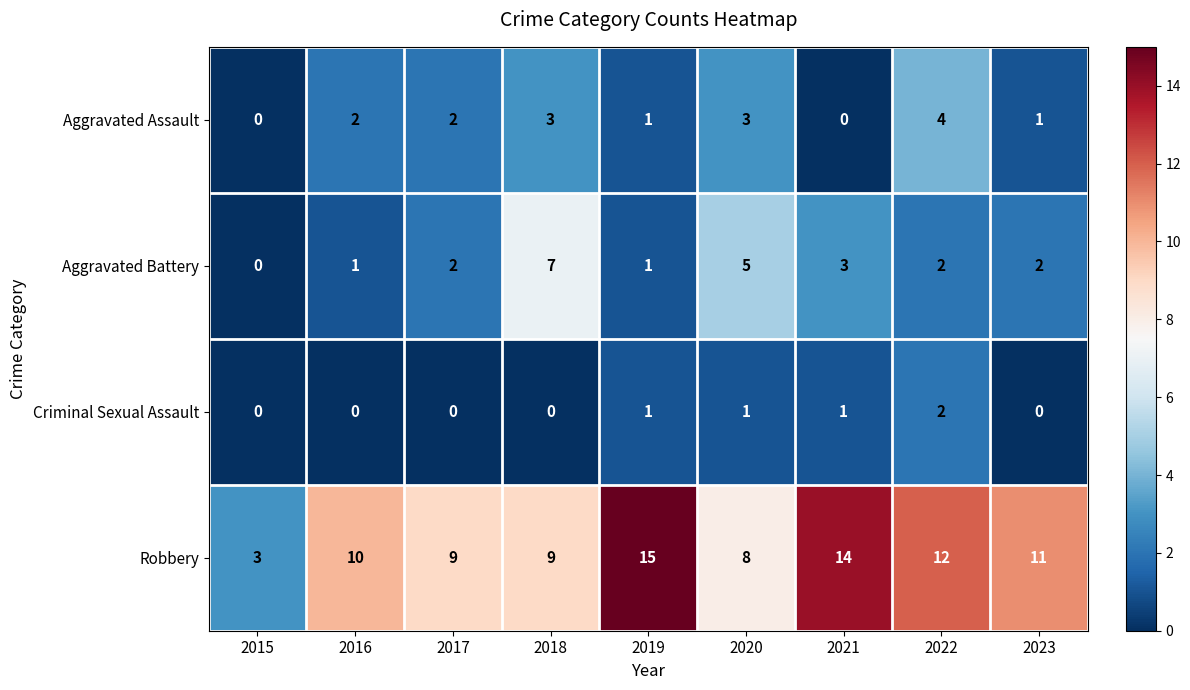

At 2016, list the series in order from largest to smallest.

Robbery, Aggravated Assault, Aggravated Battery, Criminal Sexual Assault